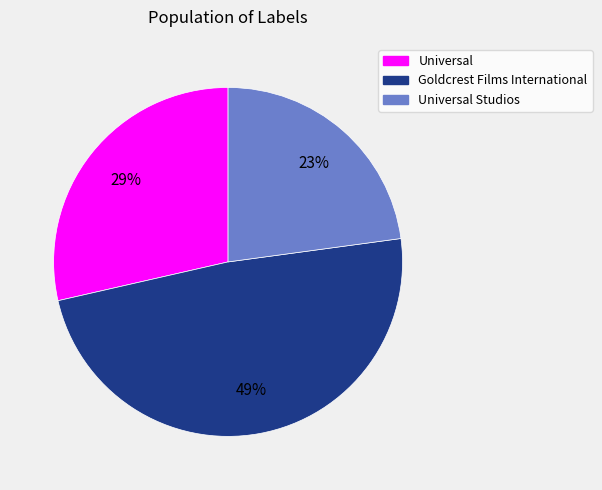

What is the largest slice in the pie chart?

Goldcrest Films International